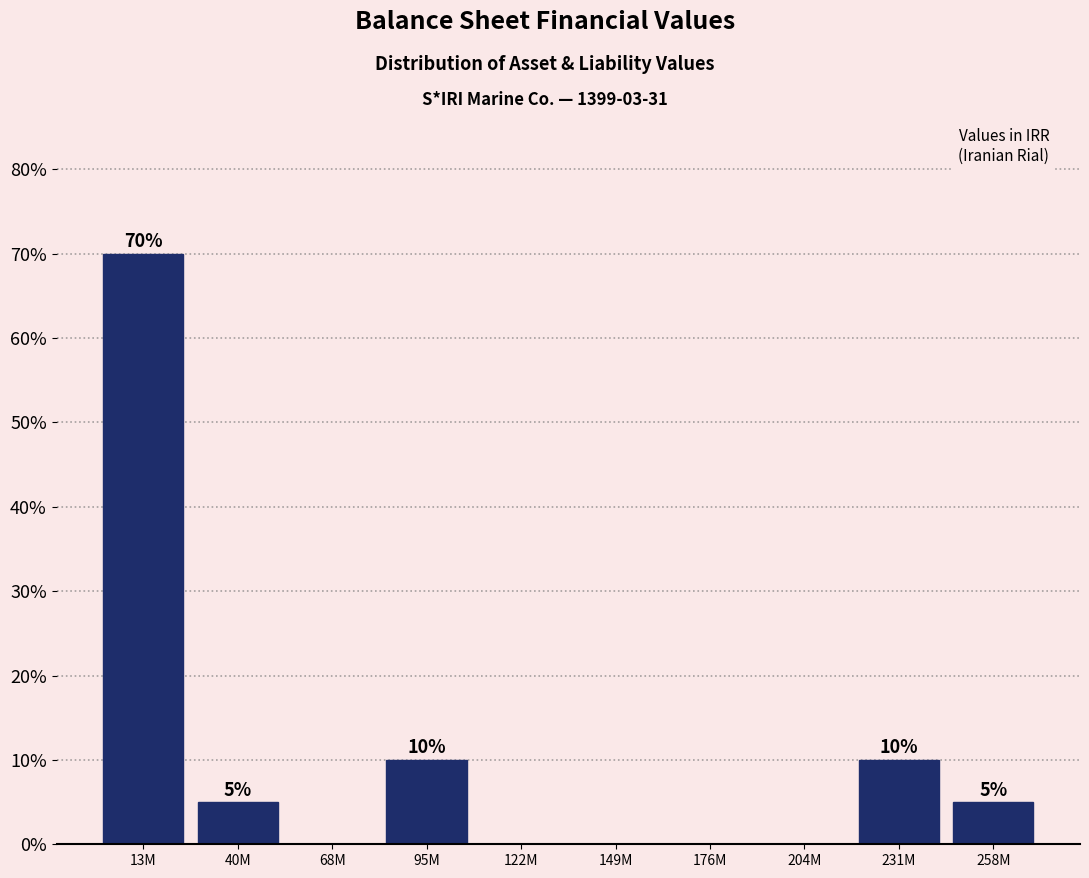

Reading left to right, list all the values displayed in this chart.

13M=70	40M=5	68M=0	95M=10	122M=0	149M=0	176M=0	204M=0	231M=10	258M=5